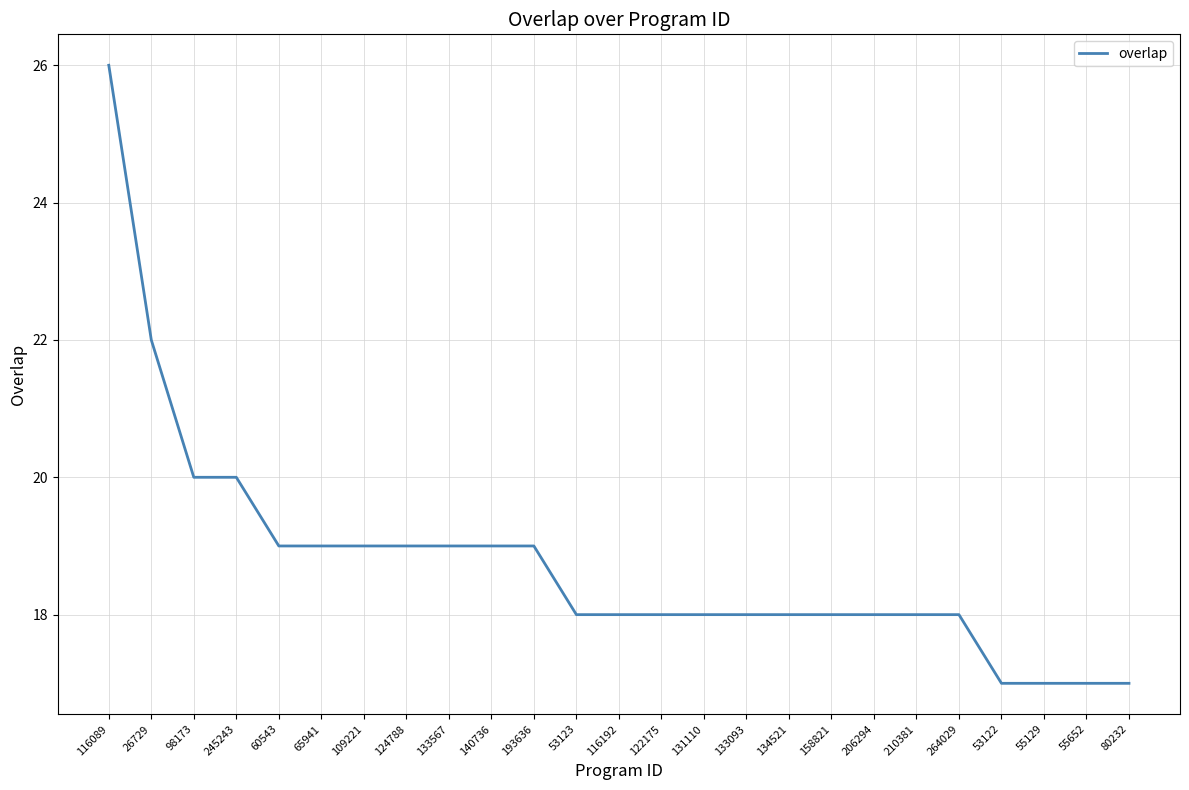

What is the ratio of the value at 116192 to the value at 193636?

0.9